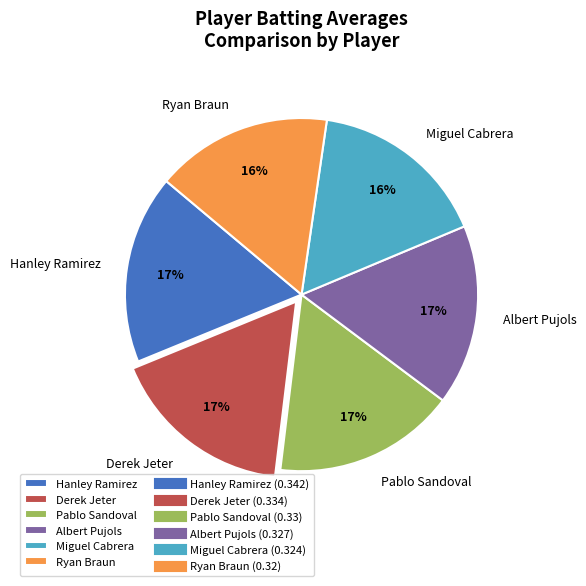

Between Hanley Ramirez and Miguel Cabrera, which is larger?

Hanley Ramirez